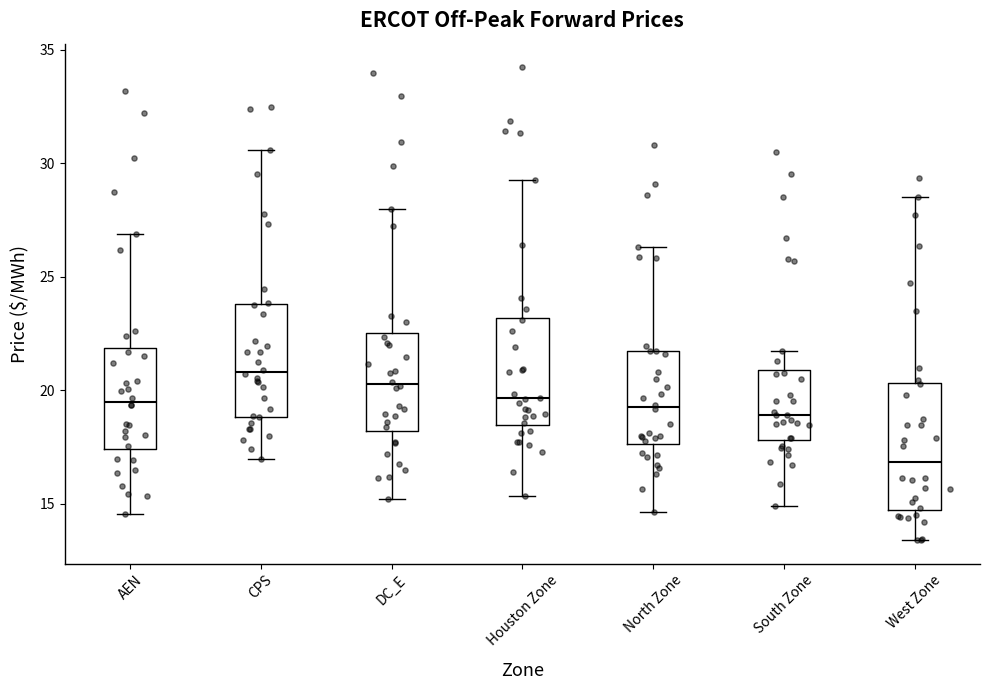

Reading left to right, transcribe this box plot: for each box, give where its median line is, the range the box spans, and where its two whiskers end, as read against the y-axis. The values are not printed on the chart, so give them approximately, as read against the axis.

AEN: median 19.5, box 17.5 to 22.0, whiskers 14.5 to 27.0
CPS: median 21.0, box 19.0 to 24.0, whiskers 17.0 to 30.5
DC_E: median 20.5, box 18.0 to 22.5, whiskers 15.0 to 28.0
Houston Zone: median 19.5, box 18.5 to 23.0, whiskers 15.5 to 29.0
North Zone: median 19.0, box 17.5 to 21.5, whiskers 14.5 to 26.5
South Zone: median 19.0, box 18.0 to 21.0, whiskers 15.0 to 21.5
West Zone: median 17.0, box 14.5 to 20.5, whiskers 13.5 to 28.5